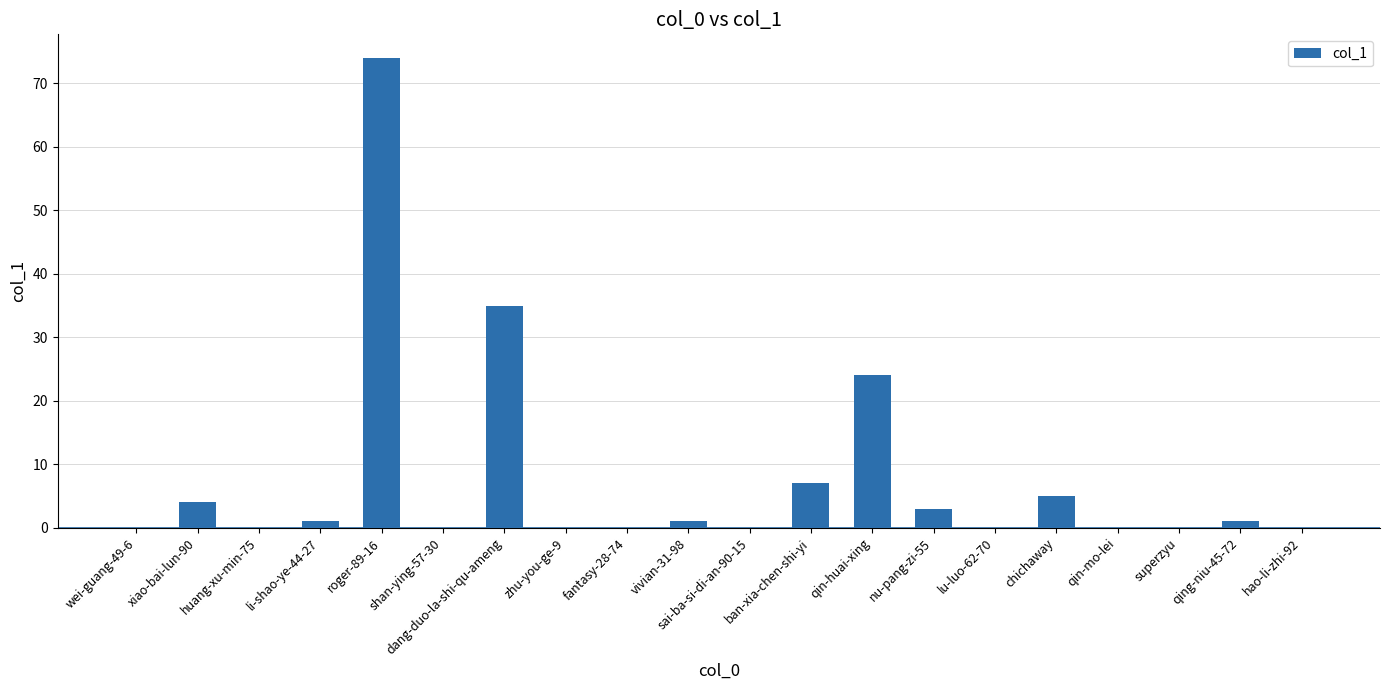

Between li-shao-ye-44-27 and dang-duo-la-shi-qu-ameng, which is larger?

dang-duo-la-shi-qu-ameng